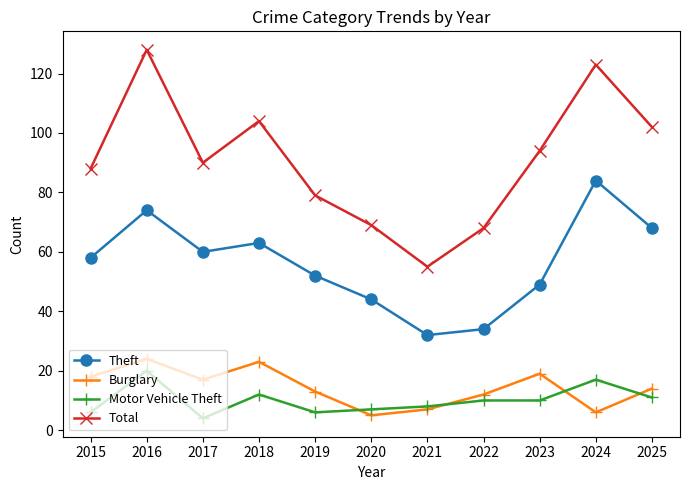

Rank the series by their maximum value, from lowest to highest.

Motor Vehicle Theft, Burglary, Theft, Total